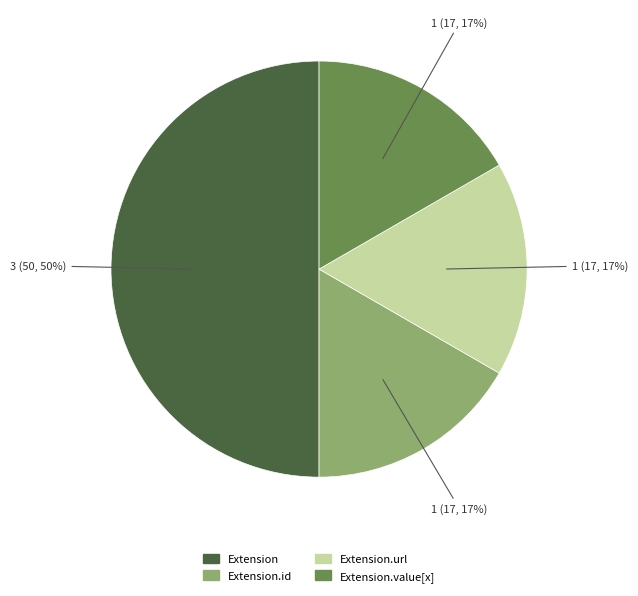

To the nearest percent, what is the difference between the largest and smallest slice percentages?

33%